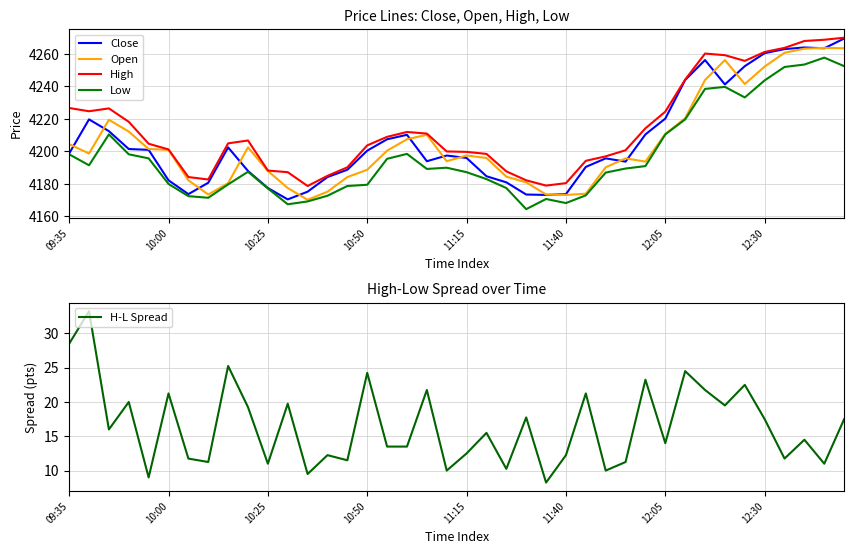

How many lines are shown in the chart?

5